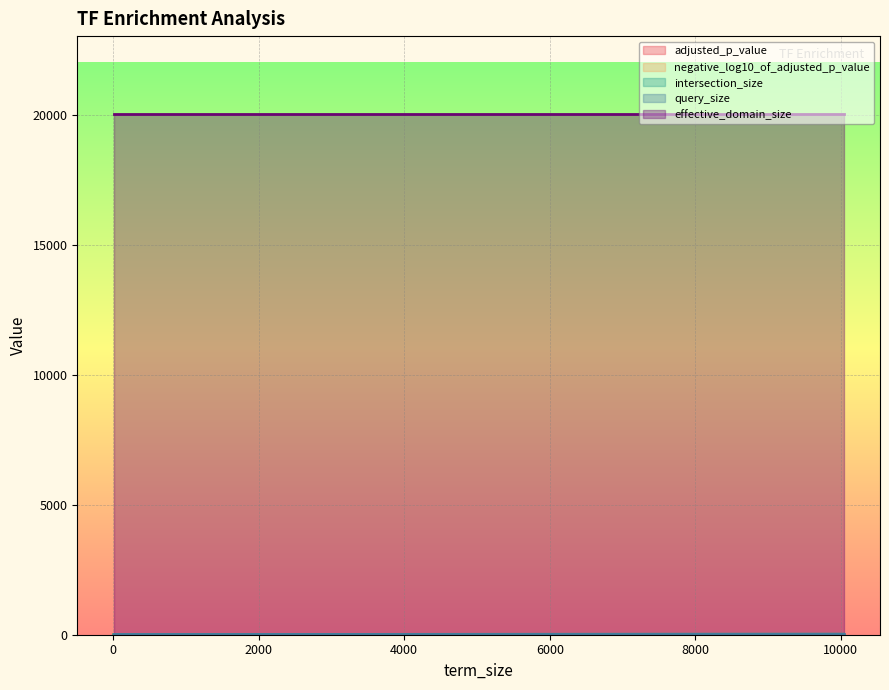

Where is the first local maximum for intersection_size?

7613